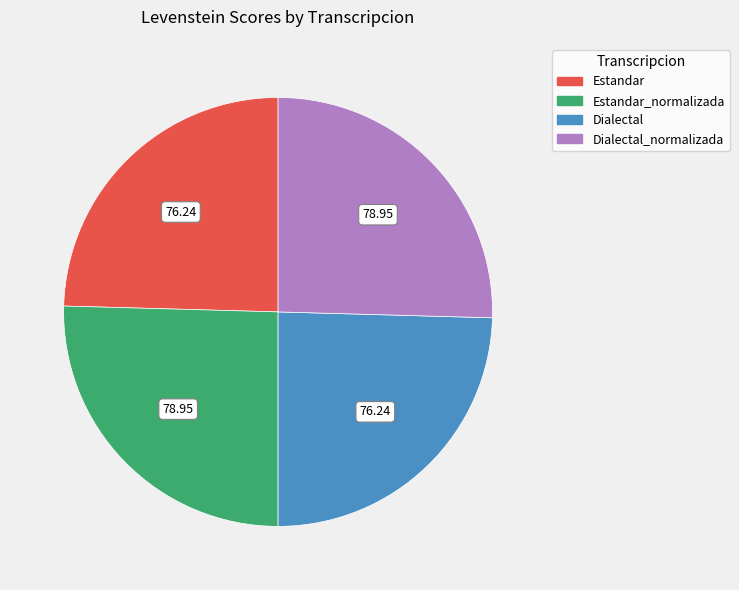

Is there any slice that represents more than half of the pie?

No